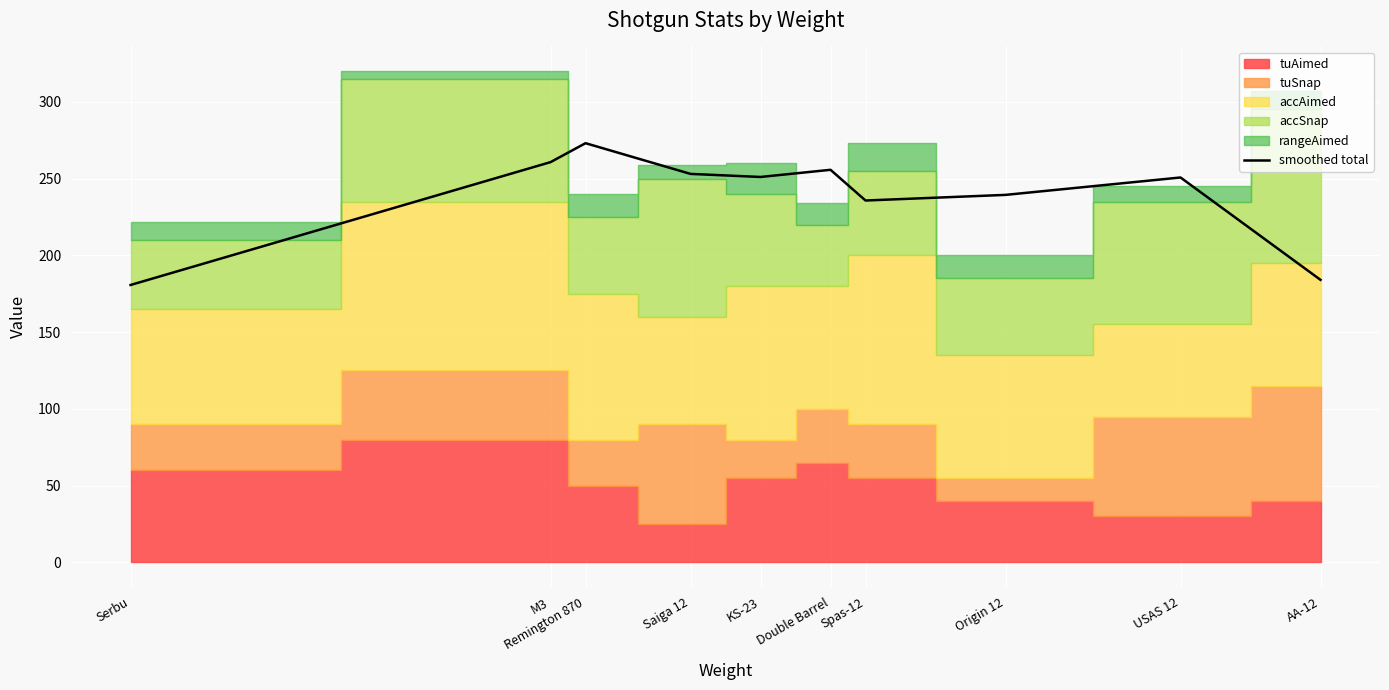

Which has a higher value, Double Barrel or KS-23?

Double Barrel